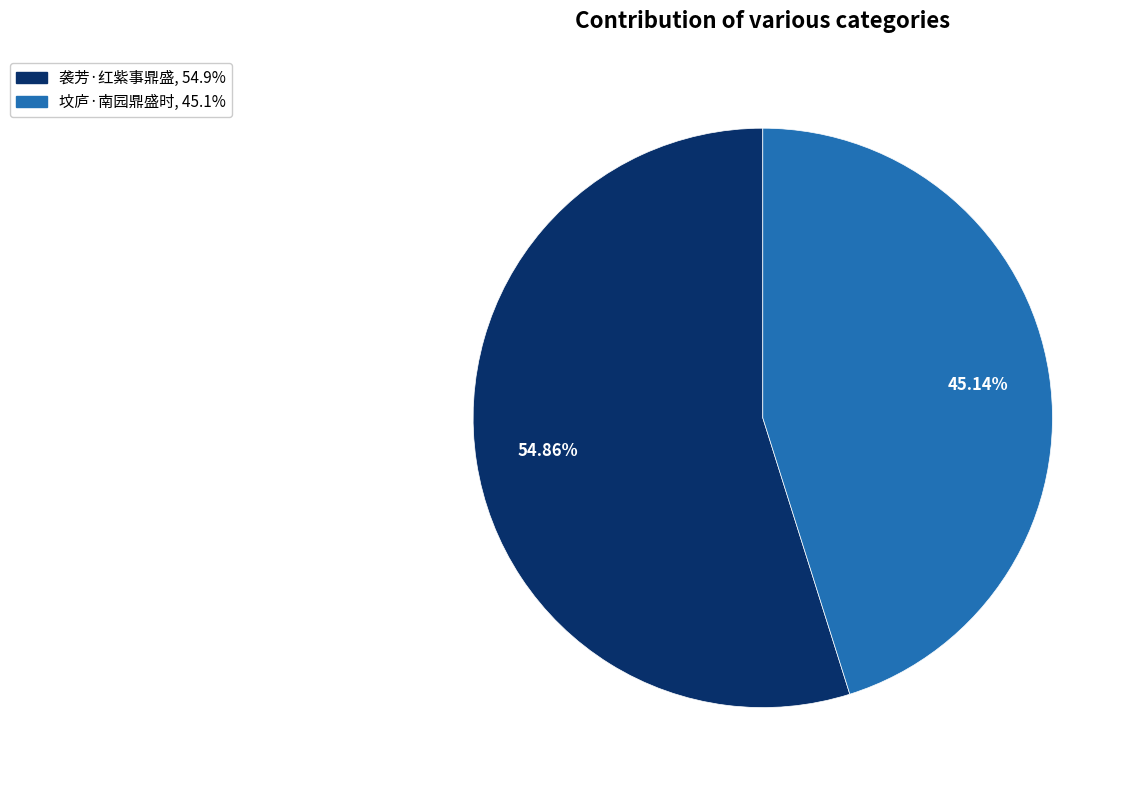

What portion of the pie excludes 坟庐·南园鼎盛时?

54.9%